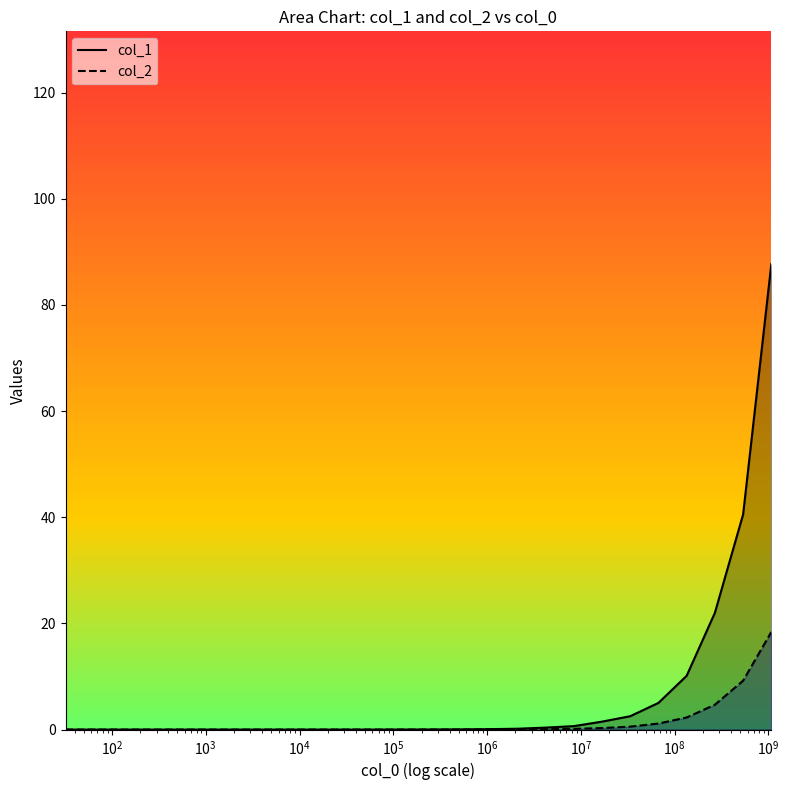

Rank the series by their maximum value, from lowest to highest.

col_2, col_1